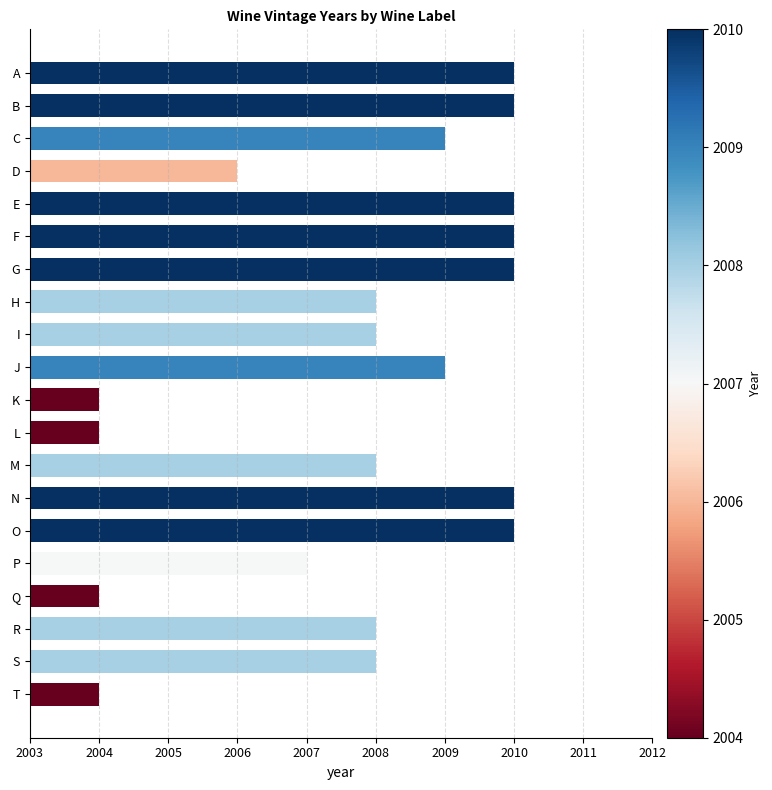

How many data points does each series have?

20